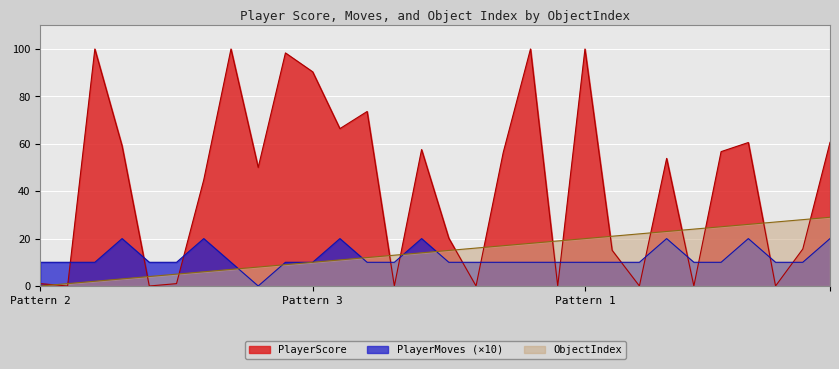

The value of PlayerMoves at 27 is 10.0. True or false?

True